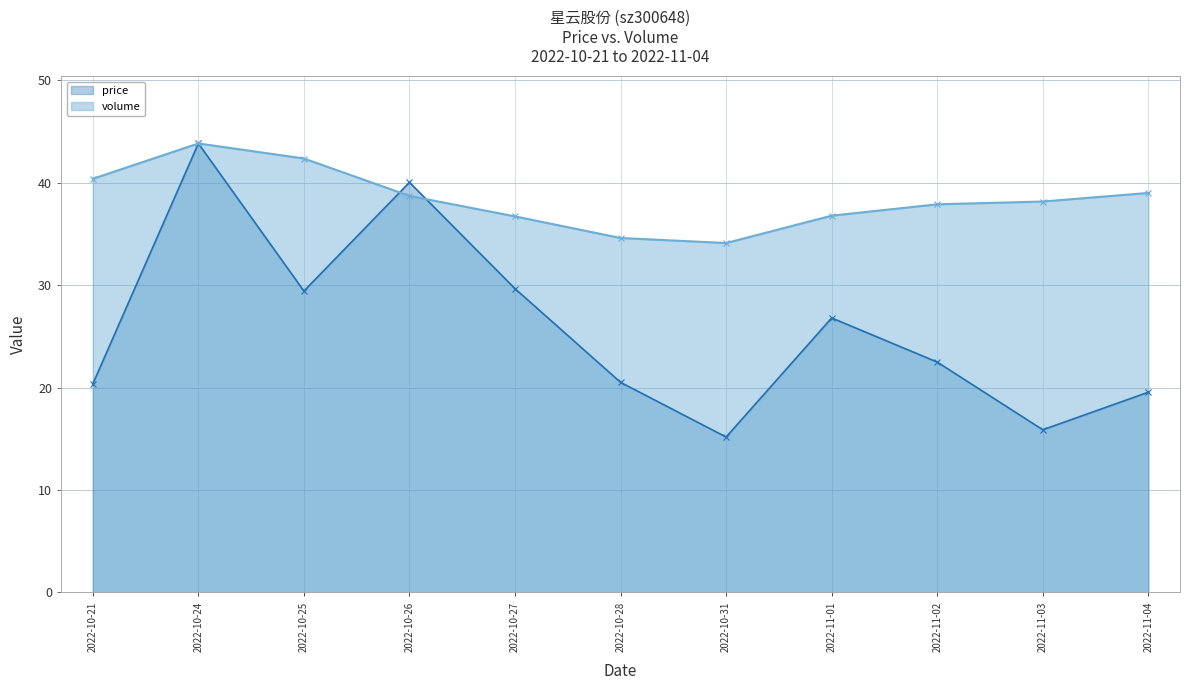

True or false: price has a value of 8.9 at 2022-10-21.

False